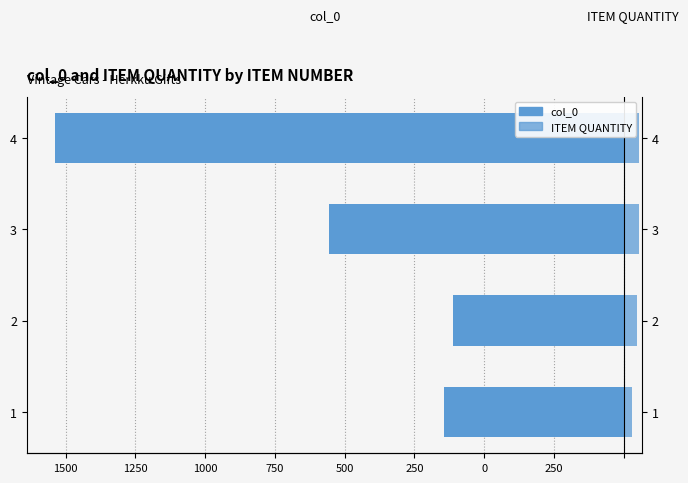

Between 4 and 1, which is larger?

1